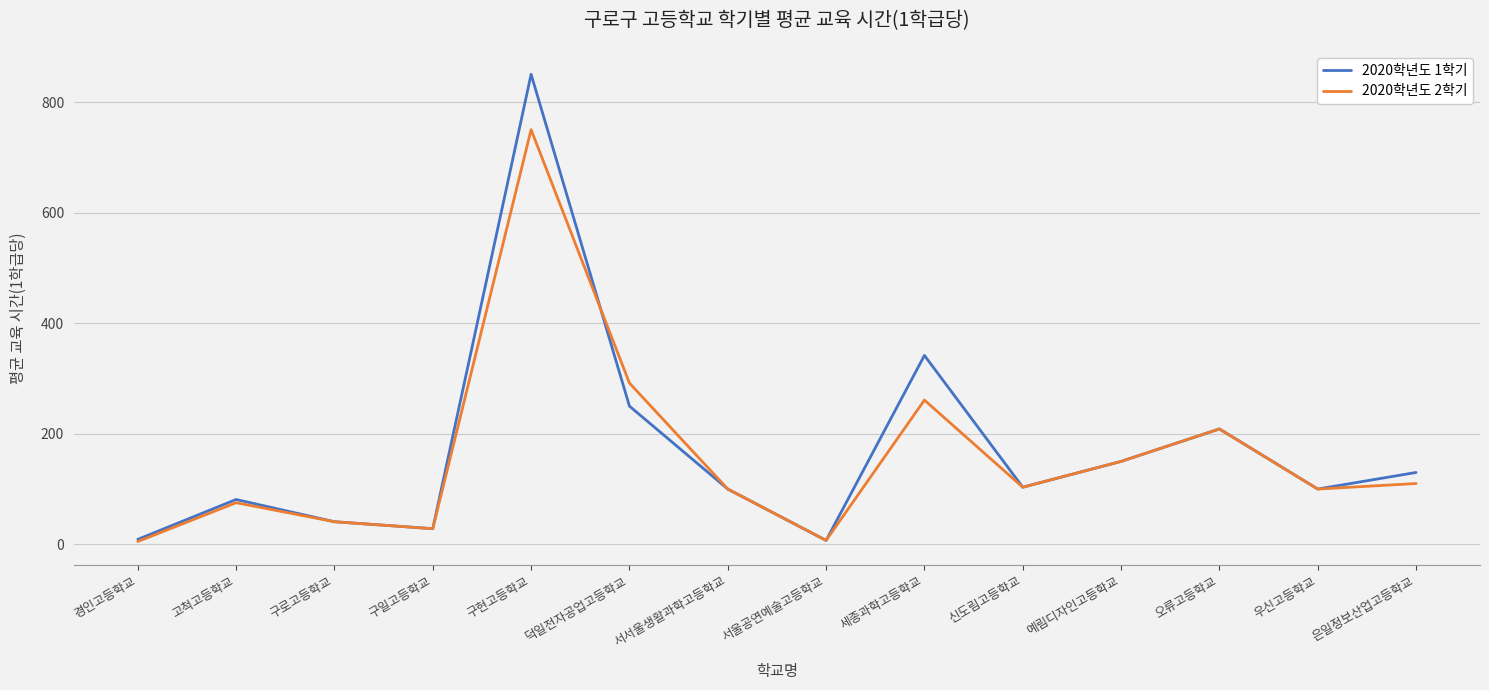

What is the lowest value of the 2020학년도 1학기 series?

7.1